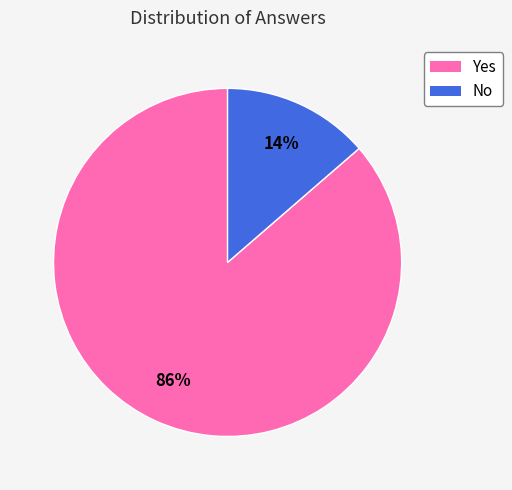

Rank the categories by value from highest to lowest.

Yes, No